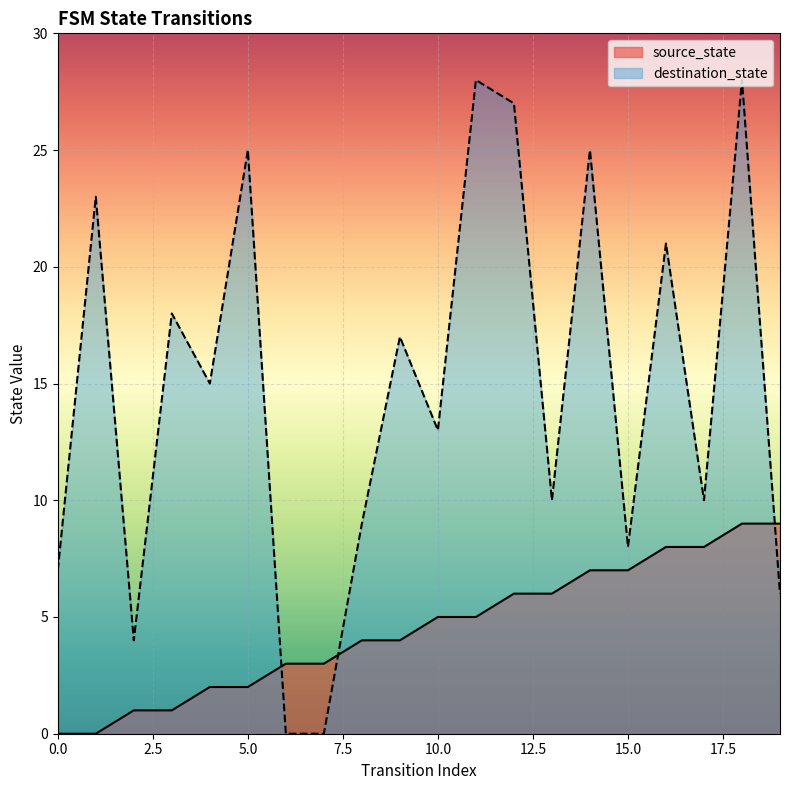

Is it true that destination_state equals 23 at 1?

True